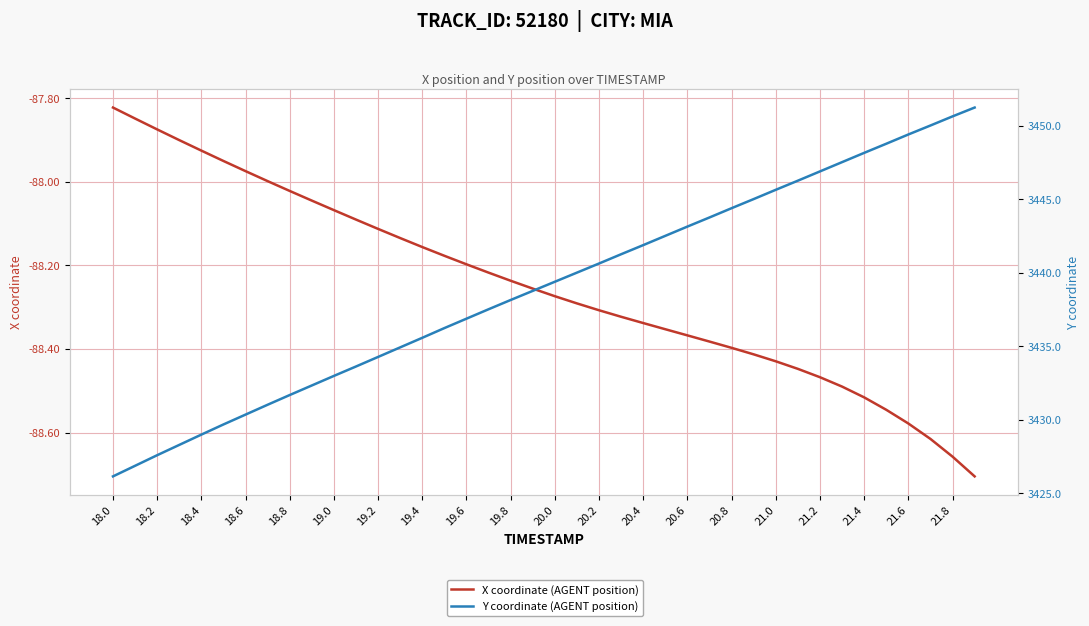

How many lines are shown in the chart?

2